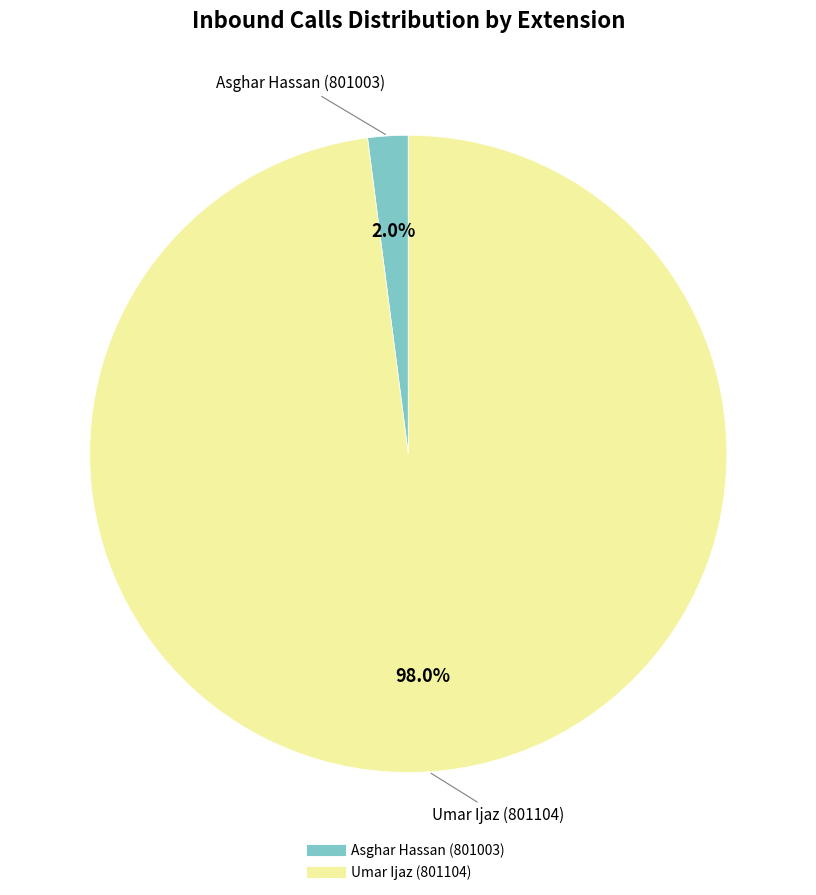

To the nearest percent, what is the difference between the Asghar Hassan (801003) and Umar Ijaz (801104) slice percentages?

96%